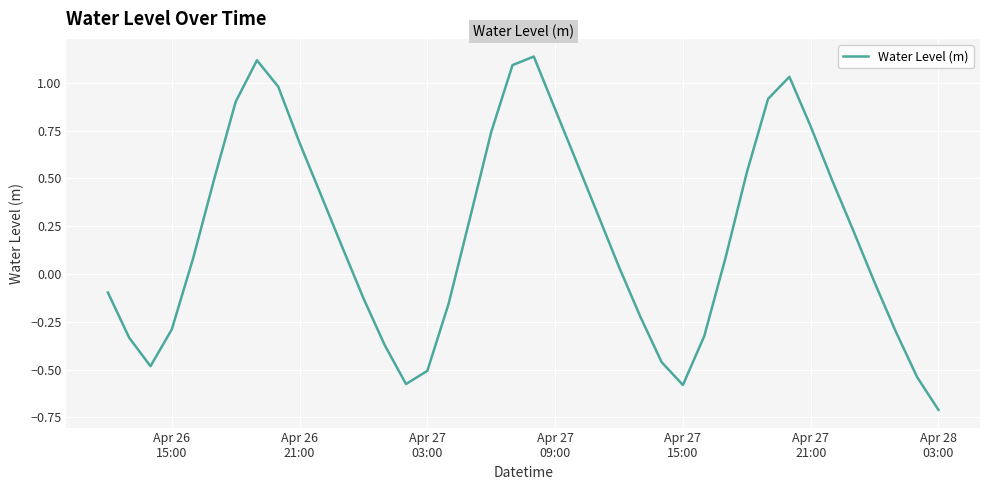

What is the difference between the maximum and minimum values?

1.8